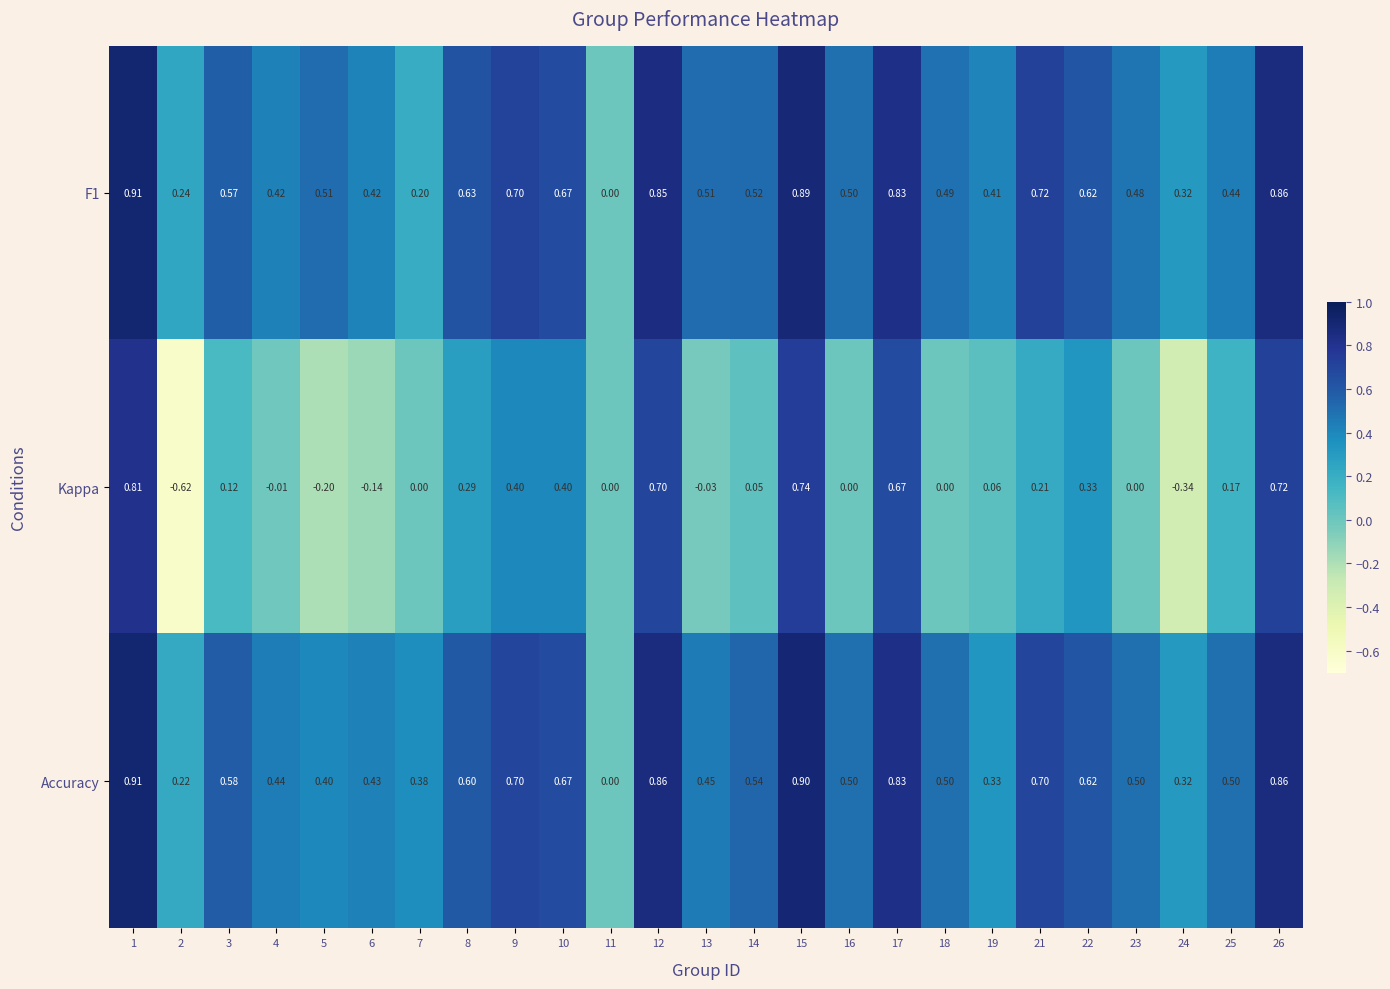

Which series has the largest total across all categories?

Accuracy